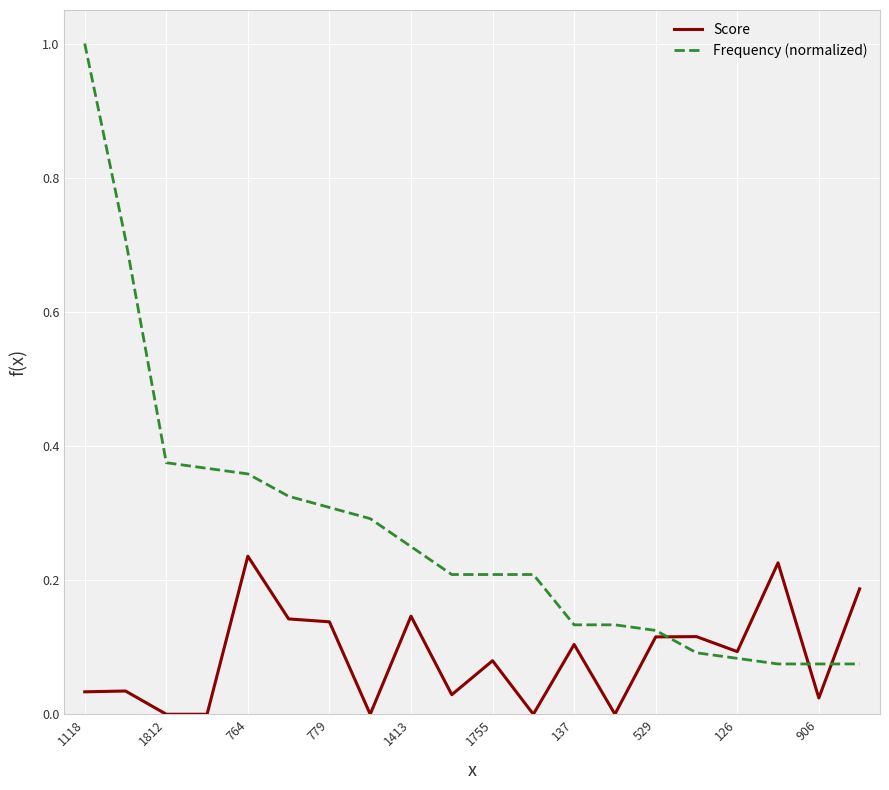

List the series in order of their overall mean, lowest first.

Score, Frequency (normalized)